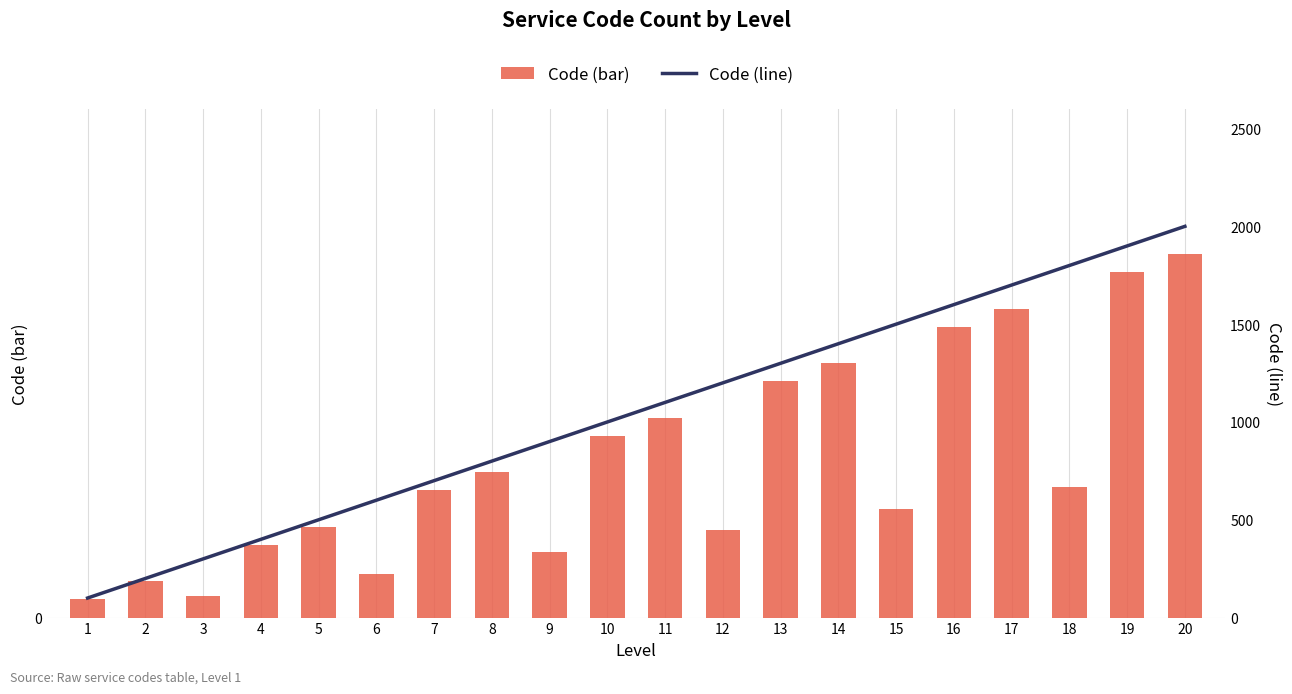

At which label does Code (line) reach its peak?

20